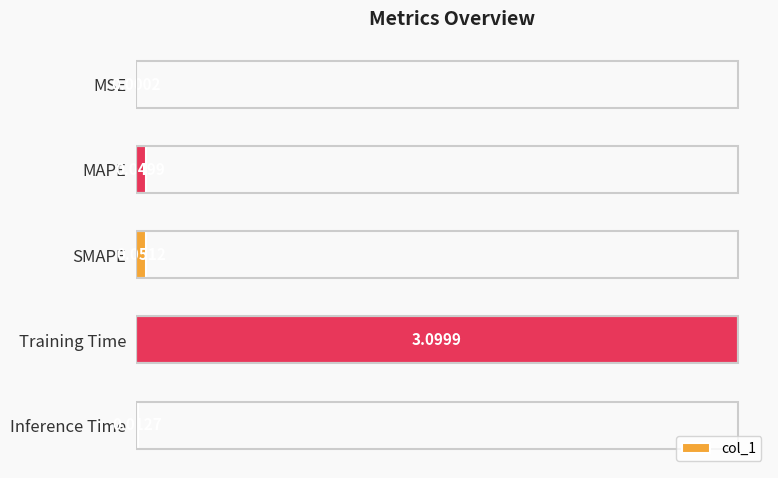

At which label is the value closest to 1?

SMAPE